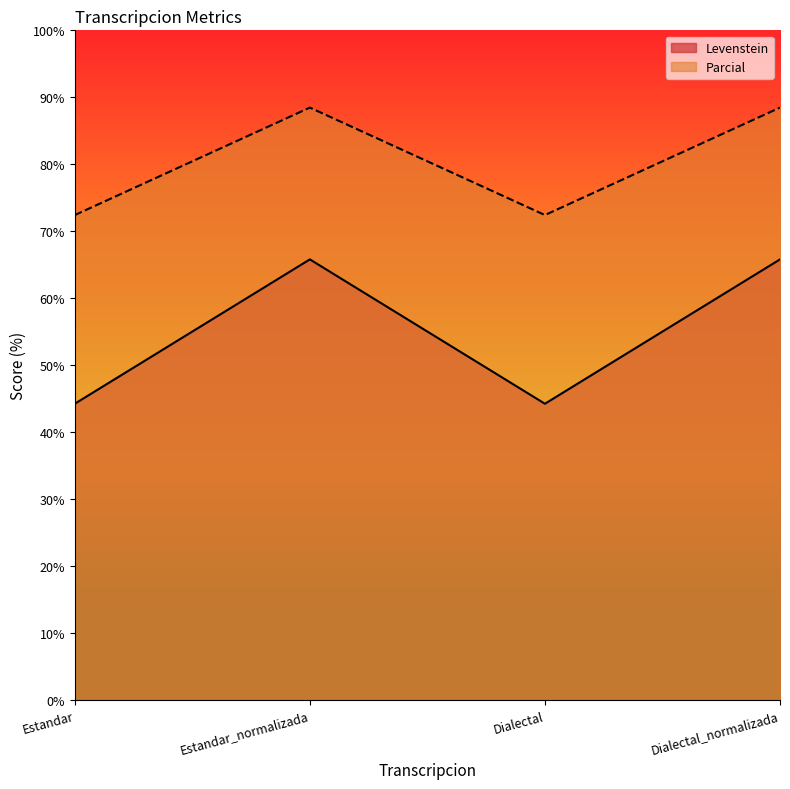

Rank the series by their maximum value, from lowest to highest.

Levenstein, Parcial